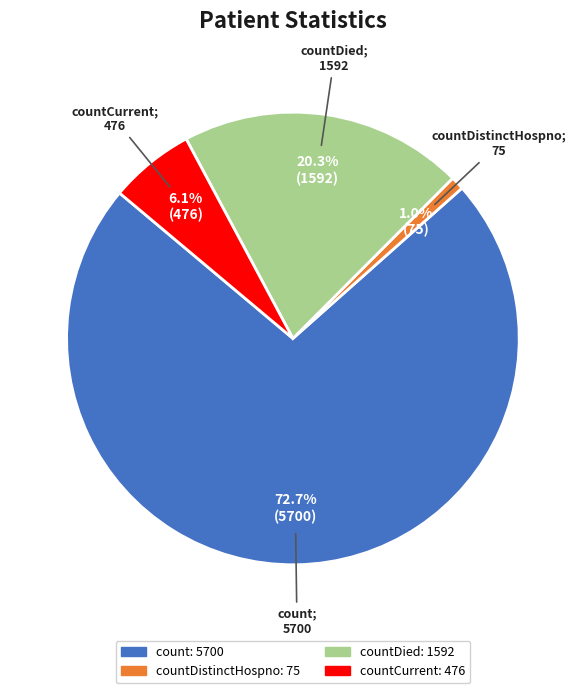

Is there a majority slice in this chart?

Yes